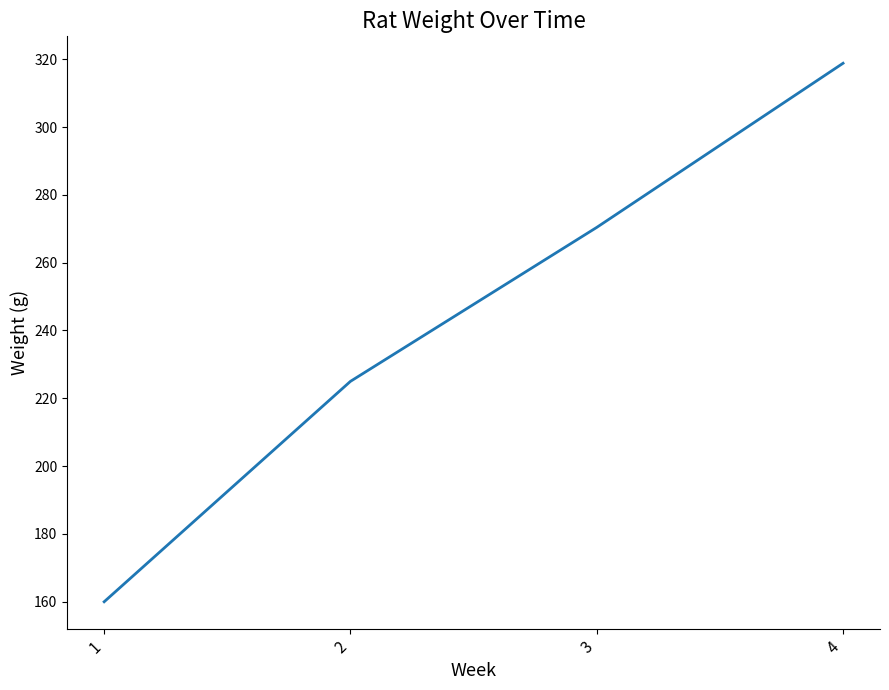

Is it true that the value at 4 is 318.8?

True